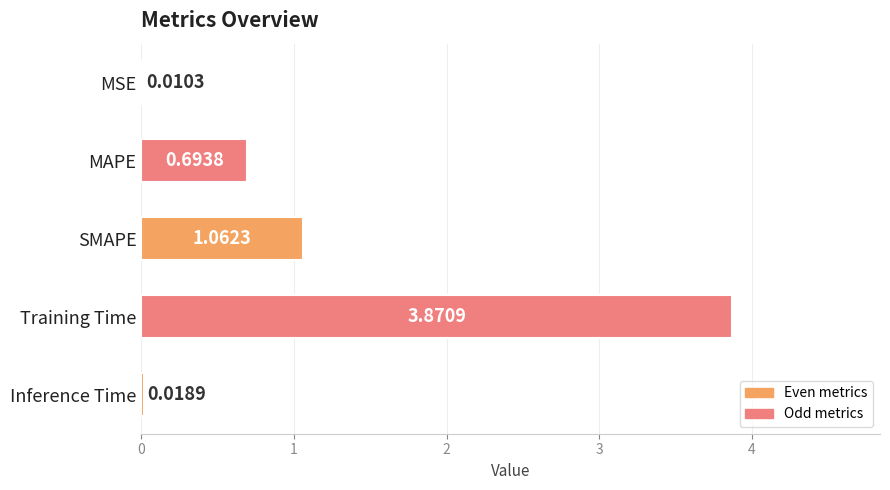

Where is the data nearest to the value 1?

SMAPE